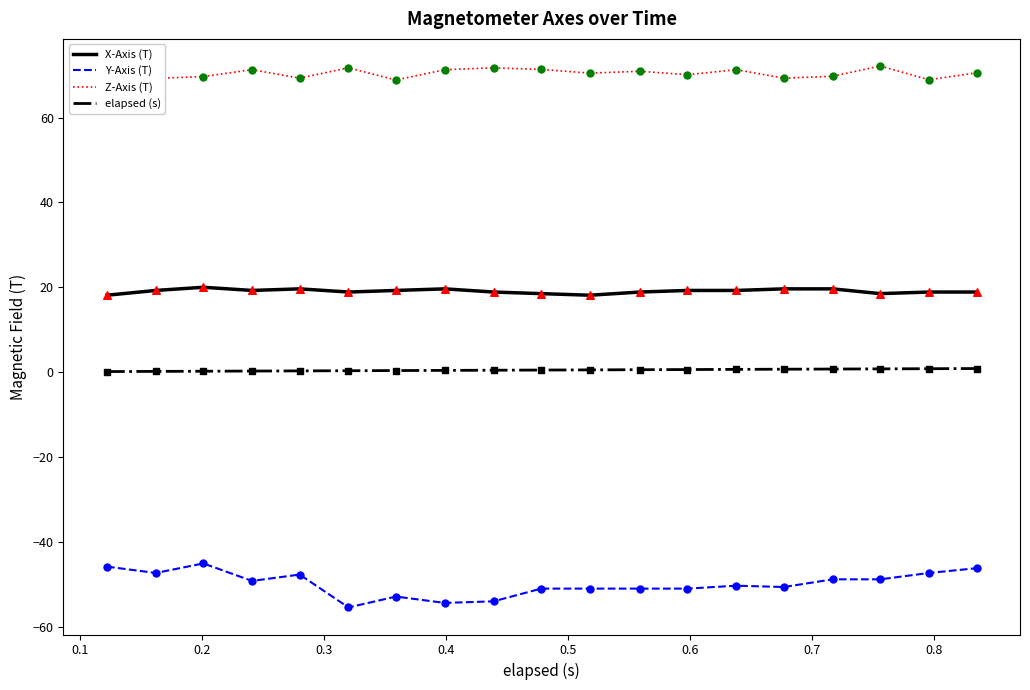

Which series has the largest total across all categories?

Z-Axis (T)